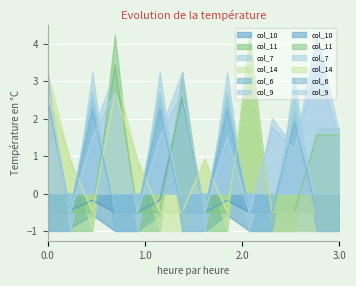

How many lines are shown in the chart?

6